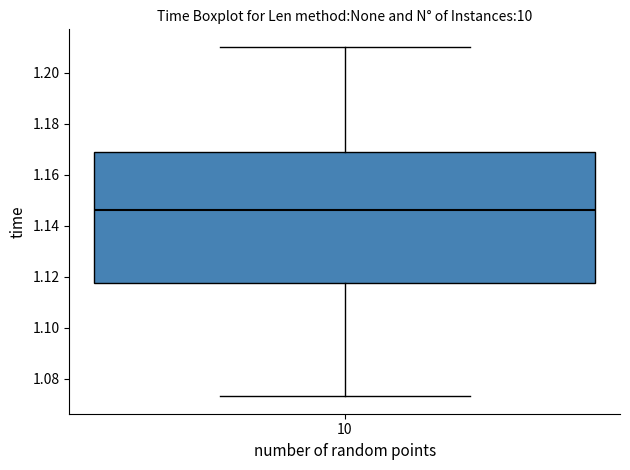

Where does the lower whisker of the box at x = 10 end on the y-axis? The values are not printed on the chart, so give them approximately, as read against the axis.

1.074